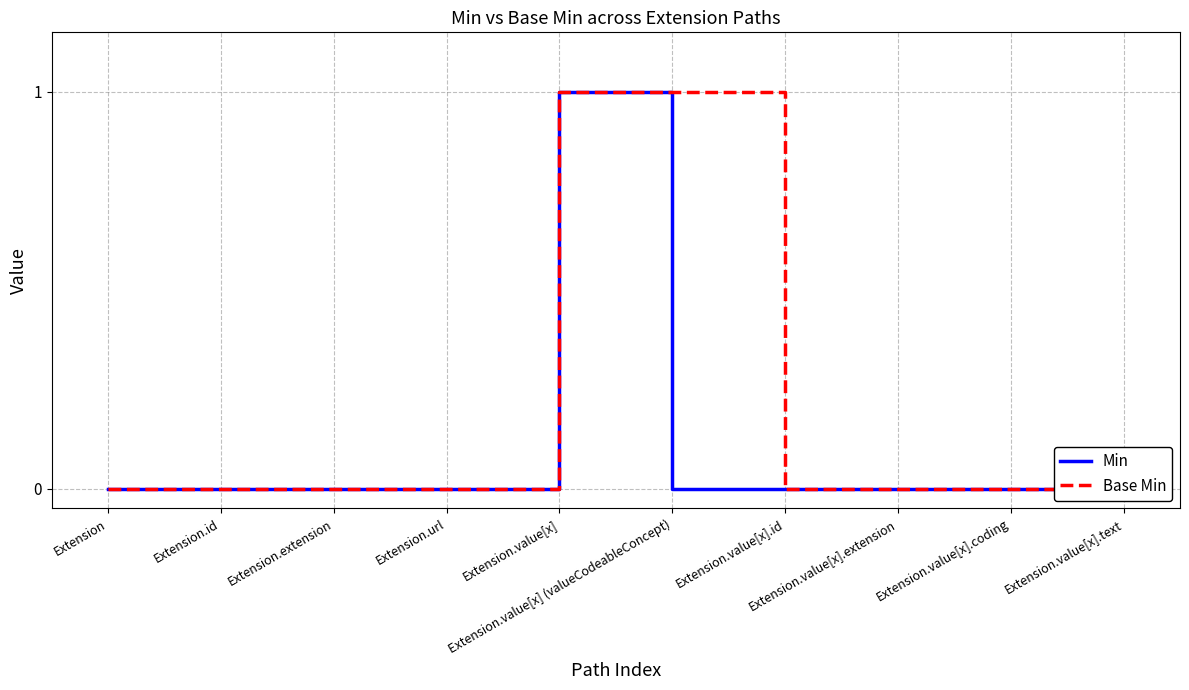

The value of Base Min at Extension.url is 0. True or false?

True